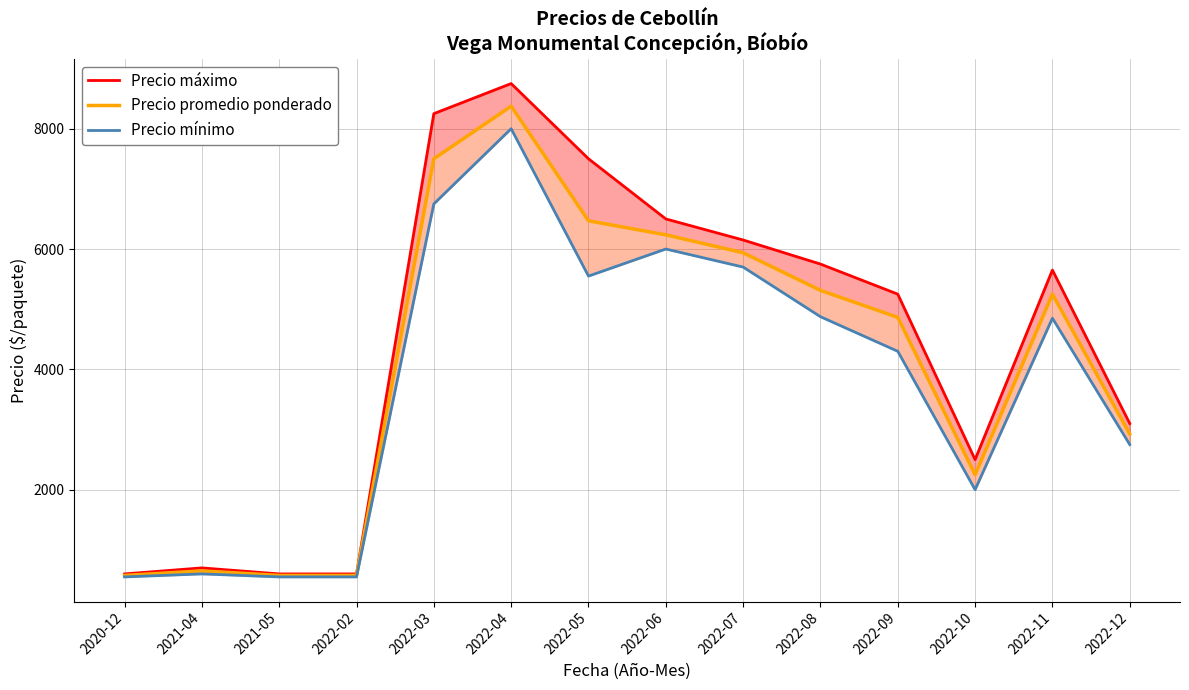

Where is the first local maximum for Precio mínimo?

2021-04